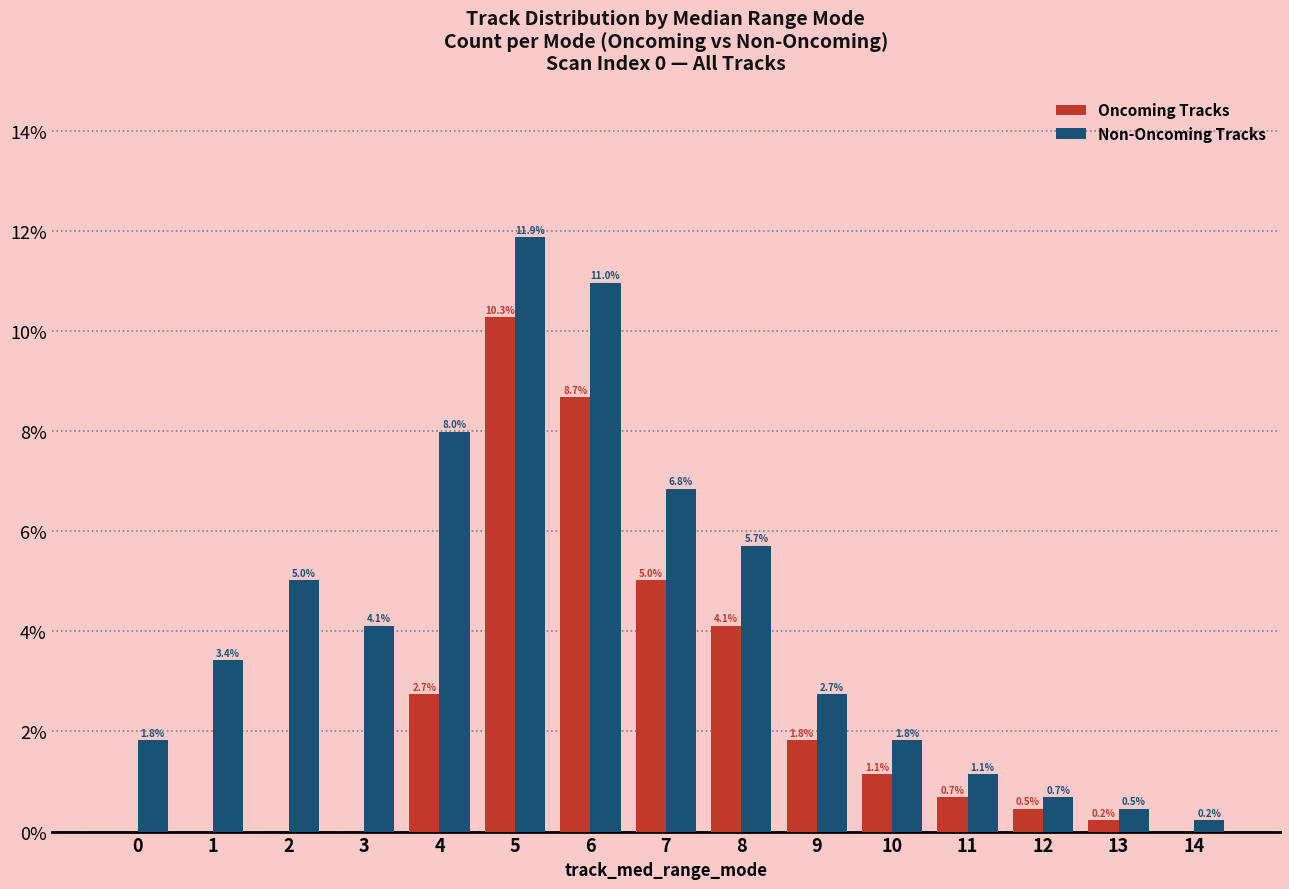

Read the Oncoming Tracks value at 7.

5.0